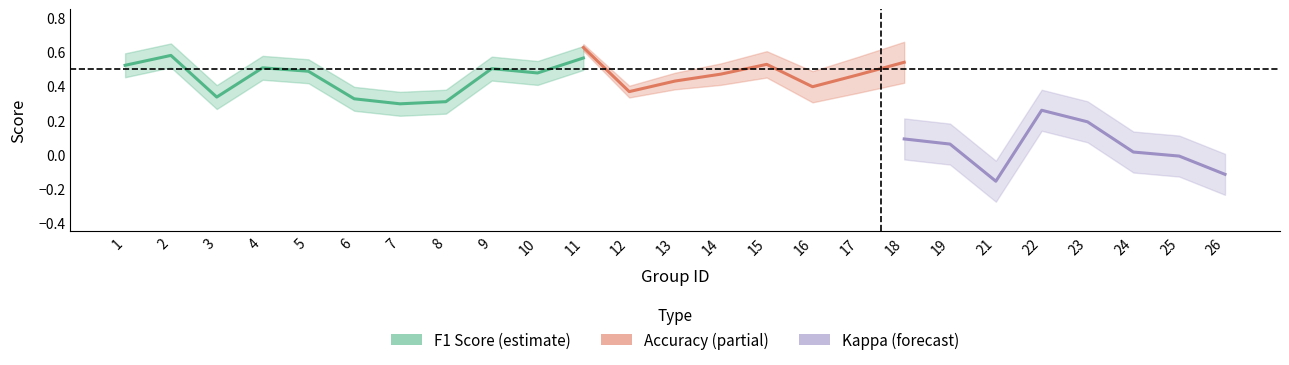

Is it true that kappa equals 0.0 at 24?

True